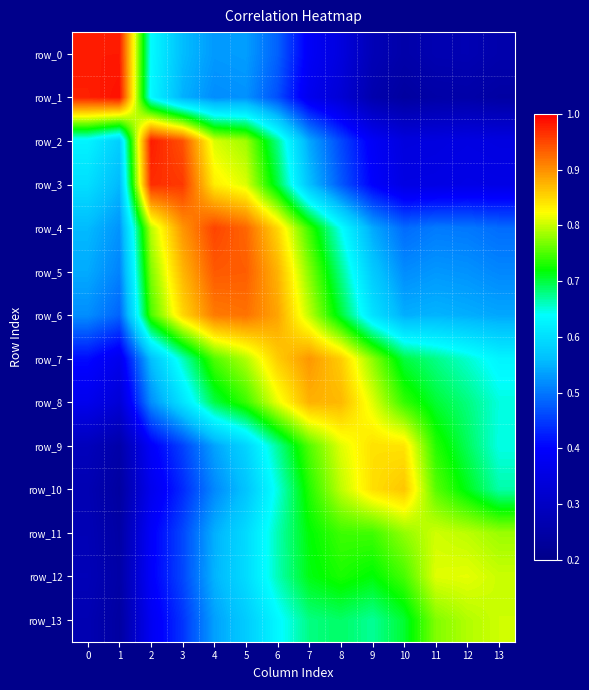

Reading right to left, transcribe all the data shown in this chart.

row_0: 13=0.3	12=0.3	11=0.3	10=0.3	9=0.3	8=0.3	7=0.4	6=0.5	5=0.5	4=0.5	3=0.6	2=0.6	1=1.0	0=1.0
row_1: 13=0.2	12=0.3	11=0.2	10=0.2	9=0.3	8=0.3	7=0.4	6=0.5	5=0.5	4=0.5	3=0.5	2=0.6	1=1.0	0=1.0
row_2: 13=0.3	12=0.4	11=0.3	10=0.3	9=0.4	8=0.5	7=0.5	6=0.7	5=0.8	4=0.8	3=0.9	2=1.0	1=0.6	0=0.6
row_3: 13=0.4	12=0.4	11=0.4	10=0.4	9=0.4	8=0.5	7=0.6	6=0.7	5=0.8	4=0.8	3=1.0	2=1.0	1=0.6	0=0.6
row_4: 13=0.5	12=0.5	11=0.5	10=0.5	9=0.5	8=0.6	7=0.7	6=0.9	5=0.9	4=1.0	3=0.9	2=0.8	1=0.5	0=0.6
row_5: 13=0.5	12=0.5	11=0.5	10=0.5	9=0.6	8=0.7	7=0.8	6=0.9	5=0.9	4=0.9	3=0.9	2=0.8	1=0.5	0=0.5
row_6: 13=0.5	12=0.5	11=0.6	10=0.5	9=0.6	8=0.7	7=0.8	6=0.9	5=0.9	4=0.9	3=0.9	2=0.7	1=0.5	0=0.5
row_7: 13=0.6	12=0.7	11=0.7	10=0.7	9=0.8	8=0.9	7=0.9	6=0.9	5=0.8	4=0.8	3=0.7	2=0.6	1=0.4	0=0.4
row_8: 13=0.6	12=0.7	11=0.7	10=0.7	9=0.8	8=0.9	7=0.9	6=0.8	5=0.7	4=0.7	3=0.6	2=0.5	1=0.3	0=0.4
row_9: 13=0.6	12=0.7	11=0.7	10=0.8	9=0.8	8=0.8	7=0.8	6=0.7	5=0.6	4=0.5	3=0.5	2=0.4	1=0.3	0=0.3
row_10: 13=0.7	12=0.7	11=0.8	10=0.9	9=0.8	8=0.8	7=0.7	6=0.6	5=0.6	4=0.5	3=0.4	2=0.4	1=0.2	0=0.3
row_11: 13=0.8	12=0.8	11=0.8	10=0.8	9=0.7	8=0.7	7=0.7	6=0.7	5=0.6	4=0.5	3=0.5	2=0.4	1=0.2	0=0.3
row_12: 13=0.8	12=0.8	11=0.8	10=0.7	9=0.7	8=0.7	7=0.7	6=0.7	5=0.6	4=0.6	3=0.5	2=0.4	1=0.2	0=0.3
row_13: 13=0.8	12=0.8	11=0.8	10=0.7	9=0.7	8=0.7	7=0.7	6=0.6	5=0.6	4=0.5	3=0.4	2=0.4	1=0.2	0=0.3